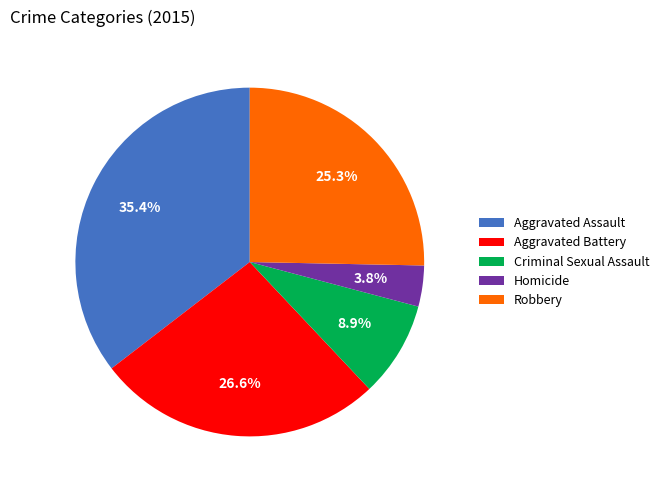

Combined, do Criminal Sexual Assault and Aggravated Battery account for over 50%?

No